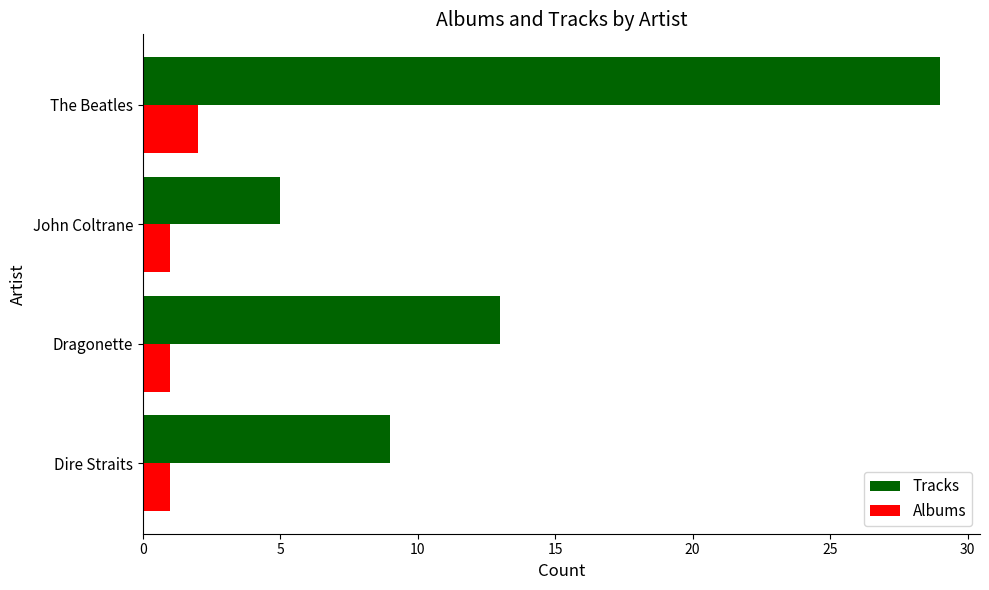

Is it true that Albums equals 1 at Dragonette?

True